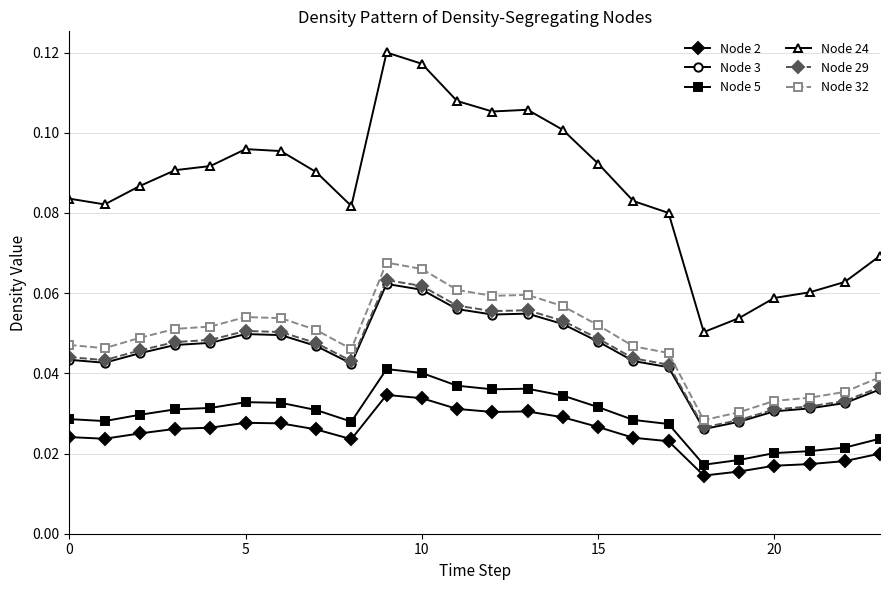

True or false: Node 2 and Node 3 cross at least once.

False